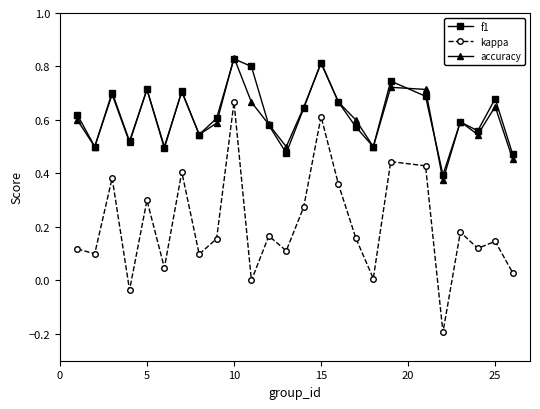

How many interior local valleys does the accuracy series have?

8